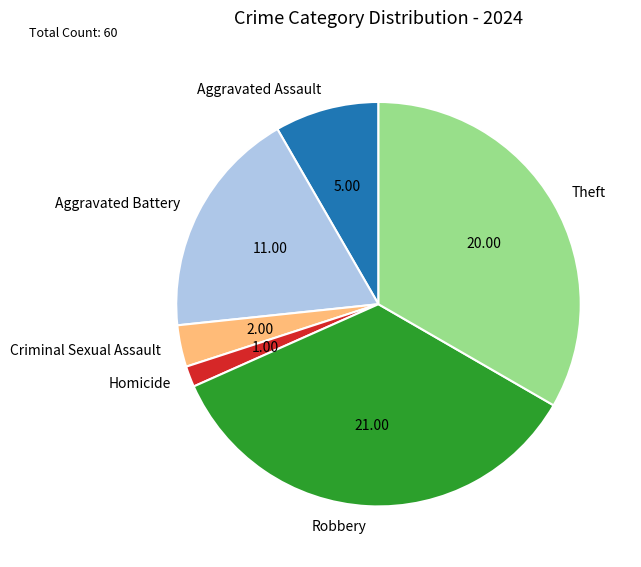

How many segments does this pie chart have?

6